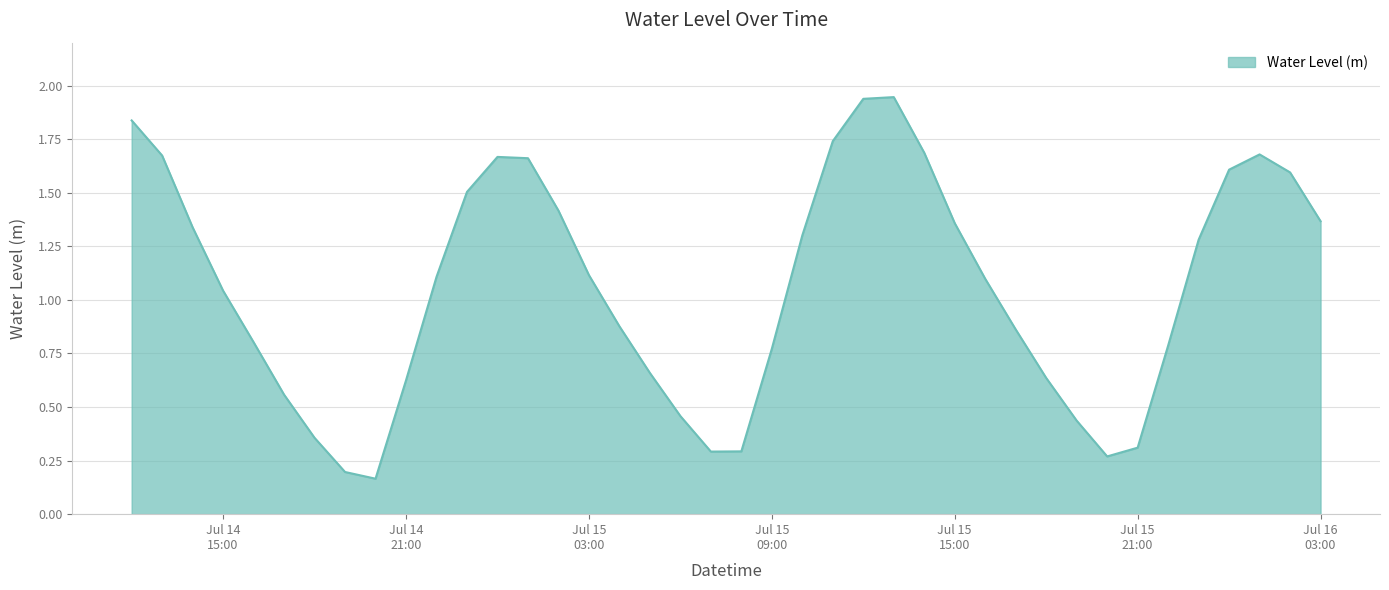

How many points are lower than both their immediate neighbors (excluding endpoints)?

3